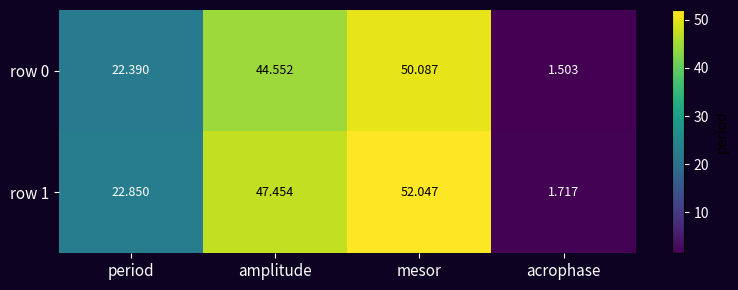

Rank the categories by row 0 value from lowest to highest.

acrophase, period, amplitude, mesor